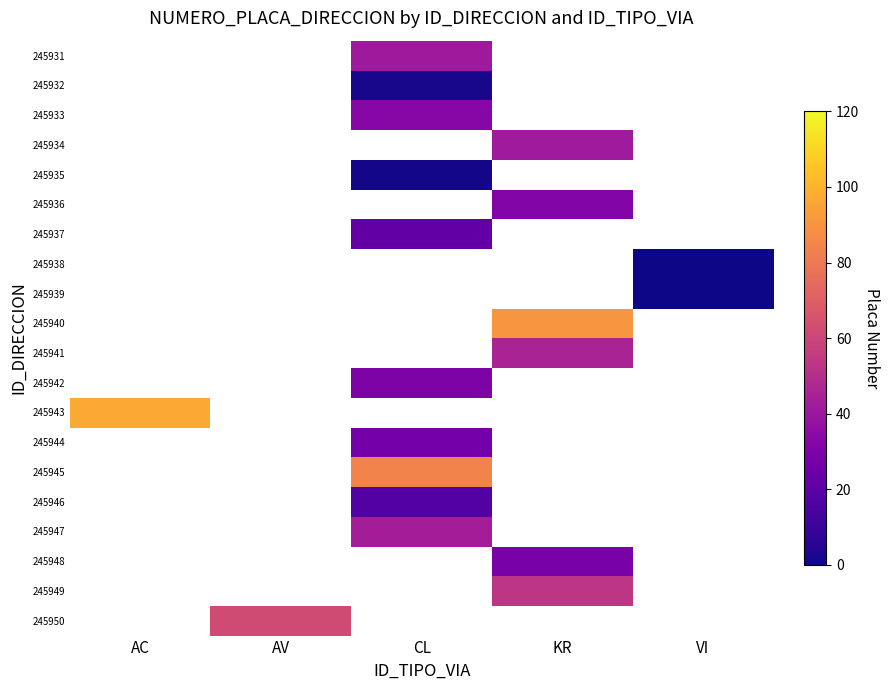

How many distinct data groups are displayed?

20